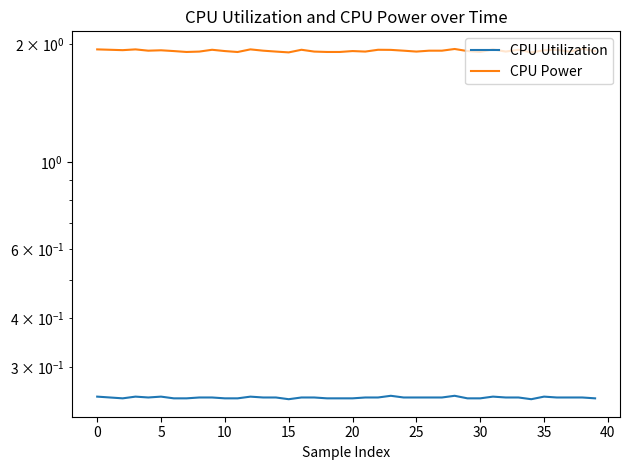

At how many categories does at least one series exceed 1?

40